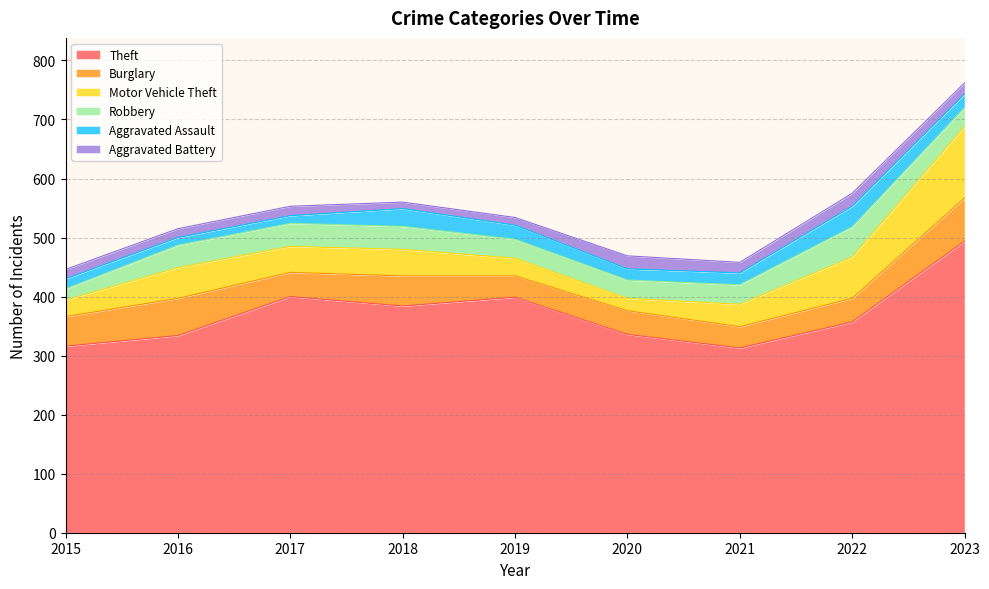

Reading left to right, what are all the values shown in this chart?

Theft: 316	334	400	384	399	336	313	357	494
Burglary: 50	63	41	51	36	40	36	40	73
Motor Vehicle Theft: 28	52	44	45	30	21	38	70	121
Robbery: 19	38	39	39	32	31	33	51	32
Aggravated Assault: 17	13	13	30	24	19	20	35	23
Aggravated Battery: 16	15	16	11	13	22	18	22	19